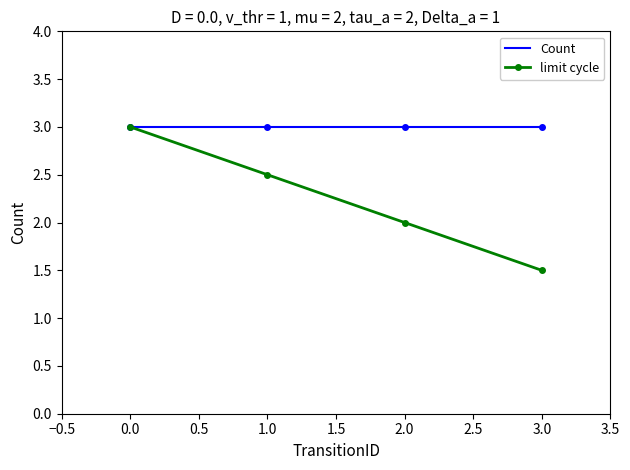

What are all the series names shown in the legend?

Count, limit cycle